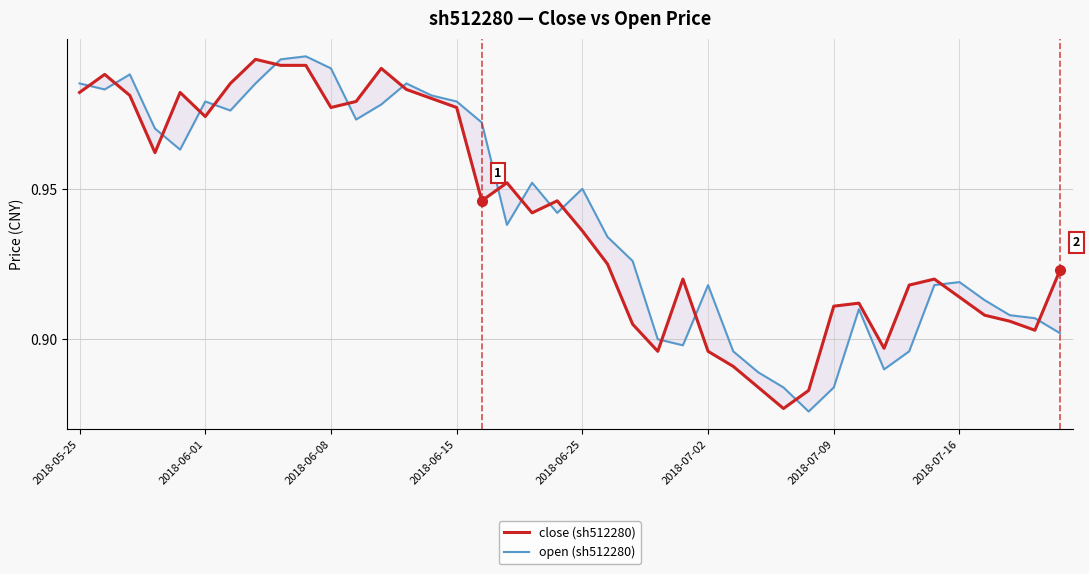

Is the value of open (sh512280) at 2018-06-25 greater than the value of close (sh512280) at 2018-07-09?

Yes